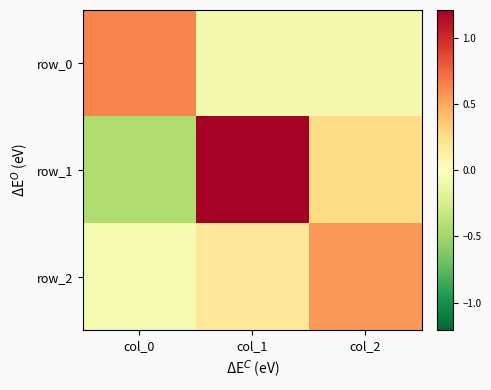

What is the difference between the second highest and minimum values in the row_1 series?

0.7